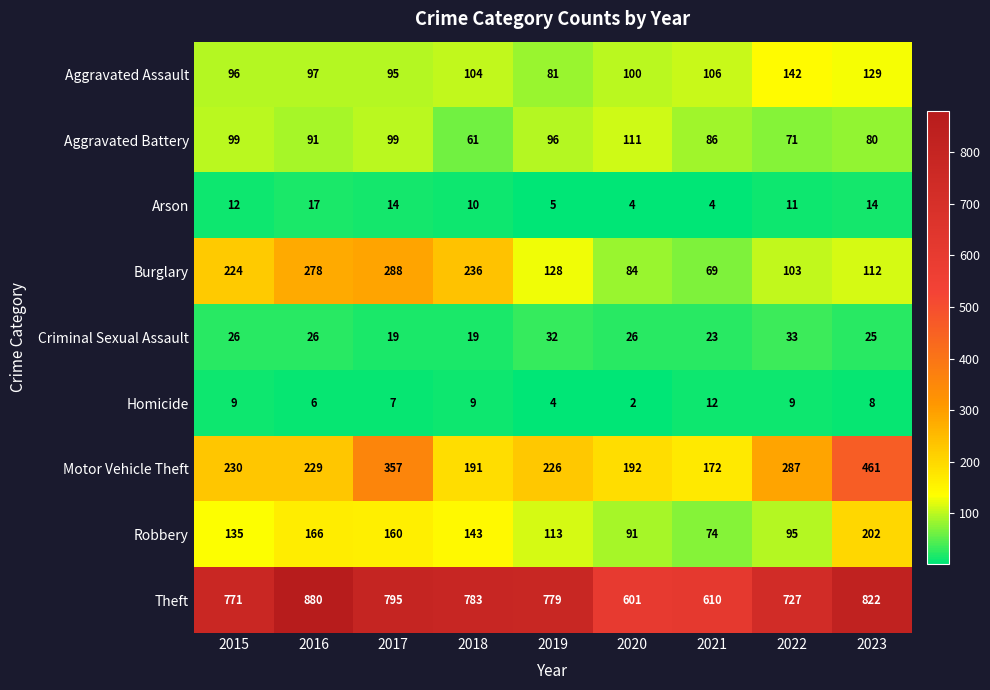

What is the difference between the second highest and minimum values in the Aggravated Battery series?

38